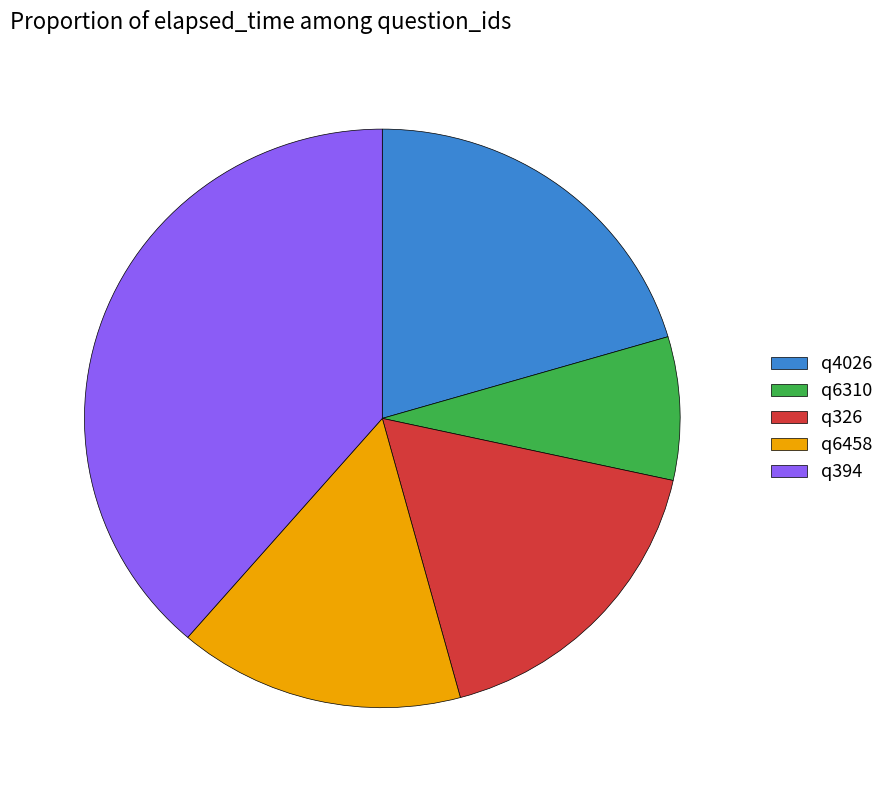

Do q326 and q4026 together represent more than half of the pie?

No